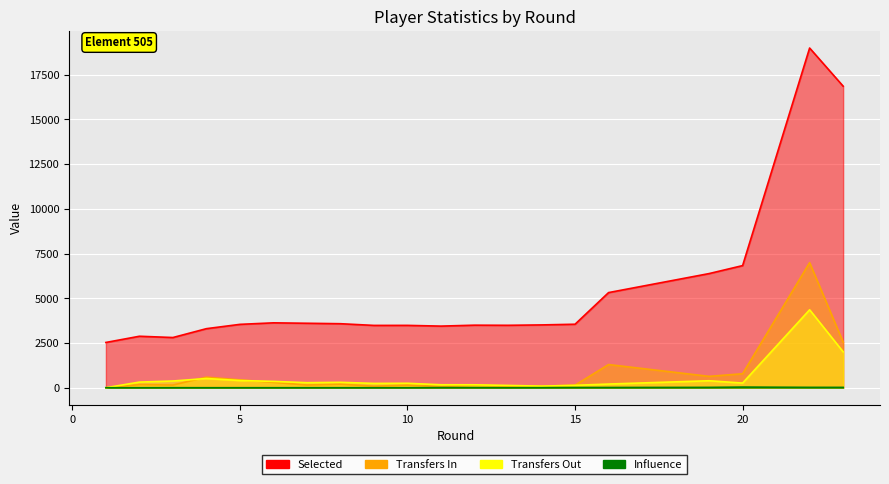

The value of transfers_in at 14 is 142.5. True or false?

False